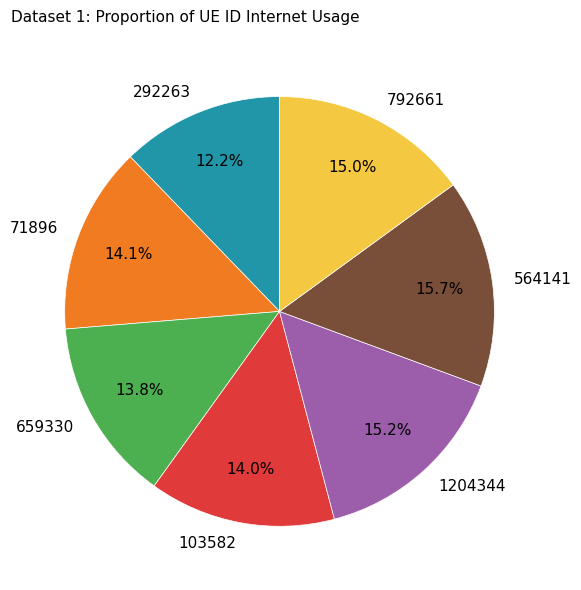

Approximately how many times larger is the value at 71896 compared to 792661?

0.9